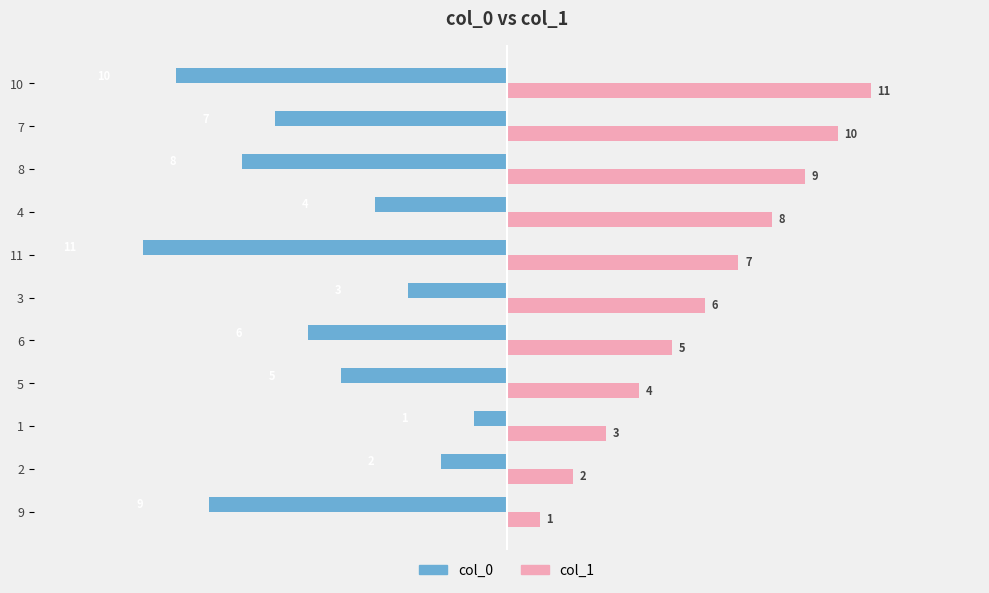

Which category has the highest value across all series?

10